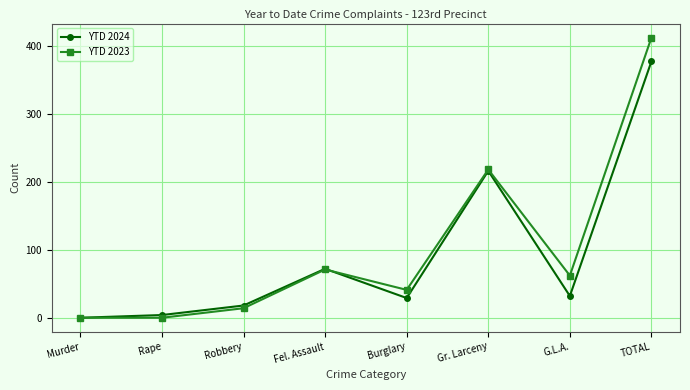

At which label is YTD 2023 closest to 207?

Gr. Larceny